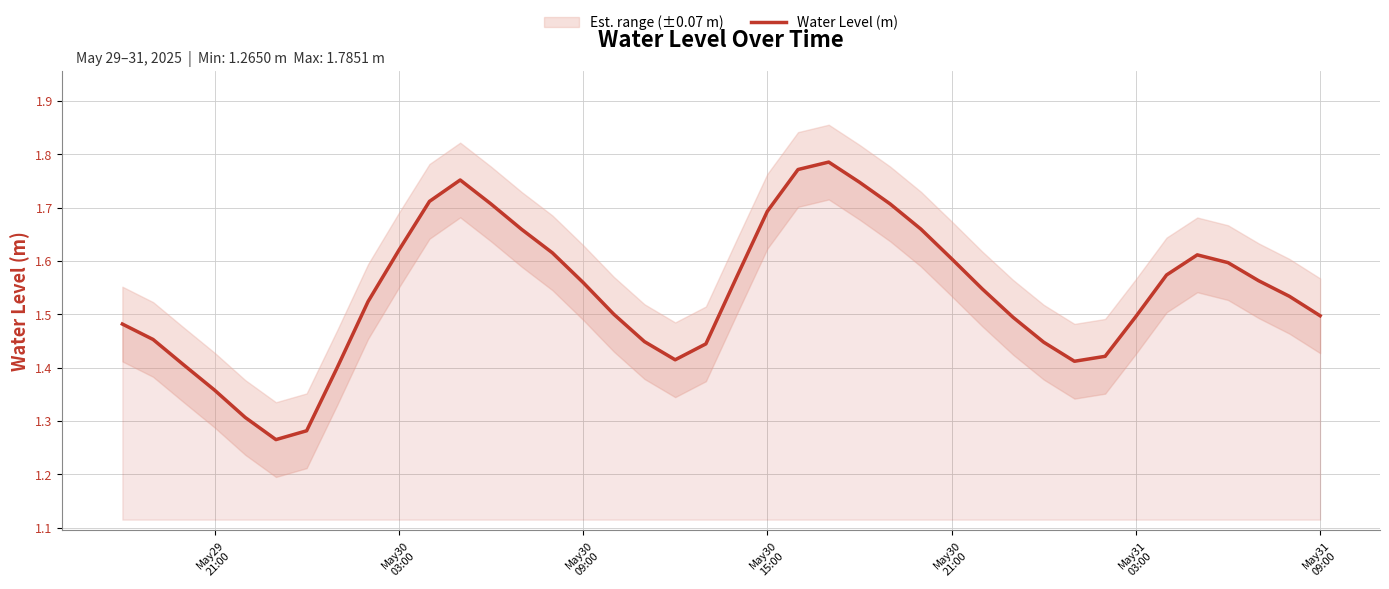

How many points are higher than both their immediate neighbors (excluding endpoints)?

3